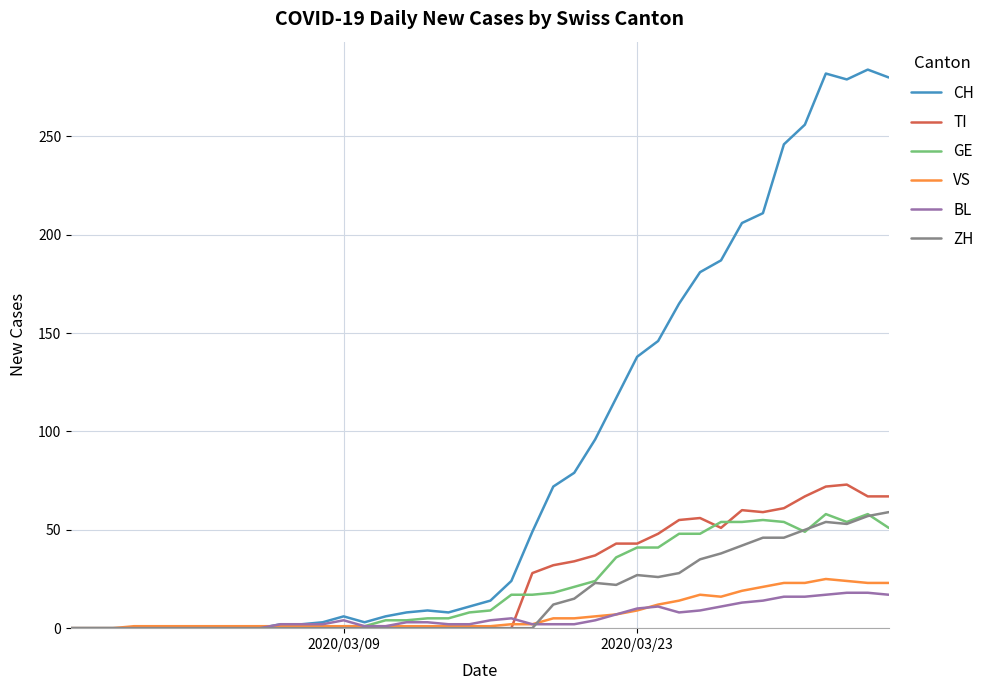

Which series has the widest spread of values?

CH